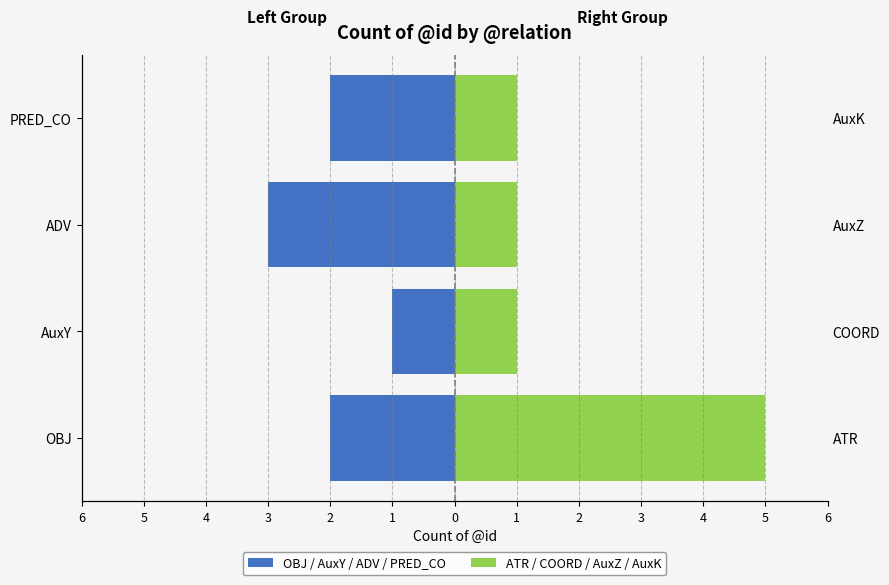

How many groups of bars are there?

4